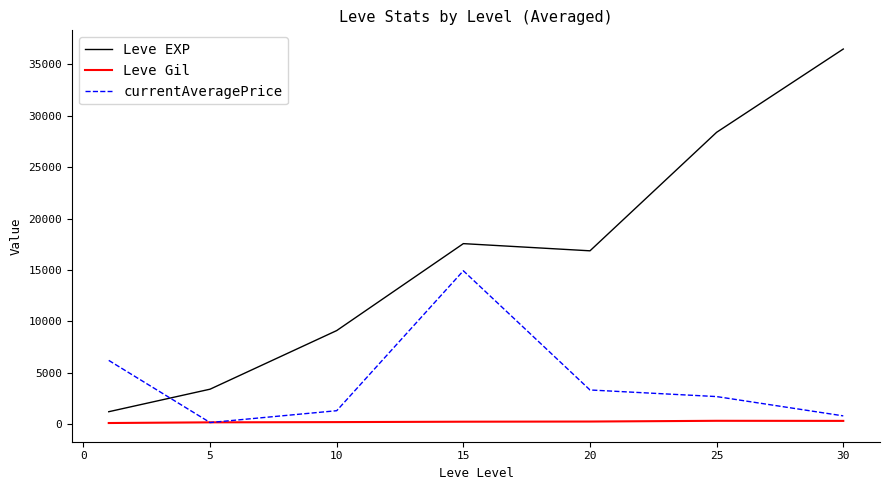

Rank the series by their maximum value, from lowest to highest.

Leve Gil, currentAveragePrice, Leve EXP